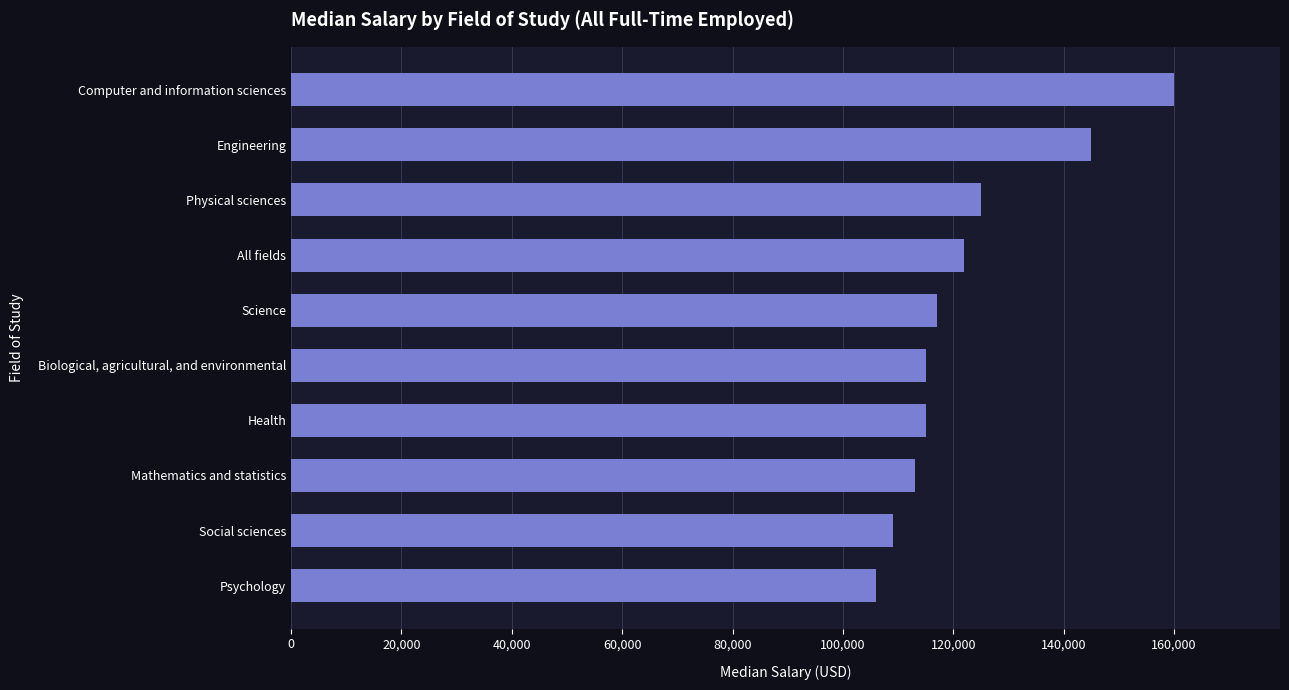

The value at Mathematics and statistics is 113000. True or false?

True